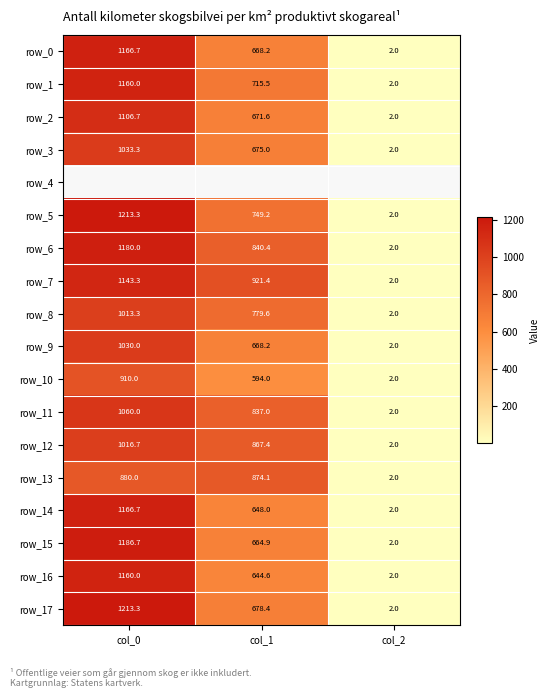

Is the value of row_11 at col_2 greater than the value of row_0 at col_0?

No